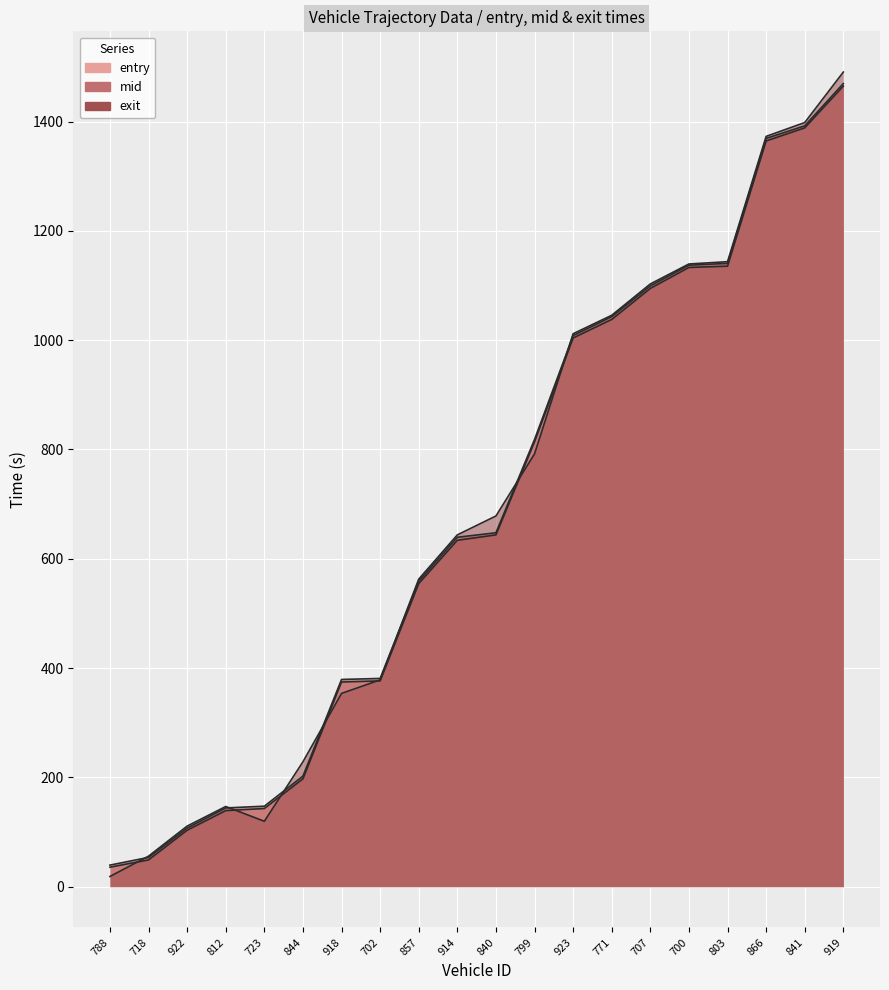

What is the difference between the second highest and minimum values in the mid series?

1352.8